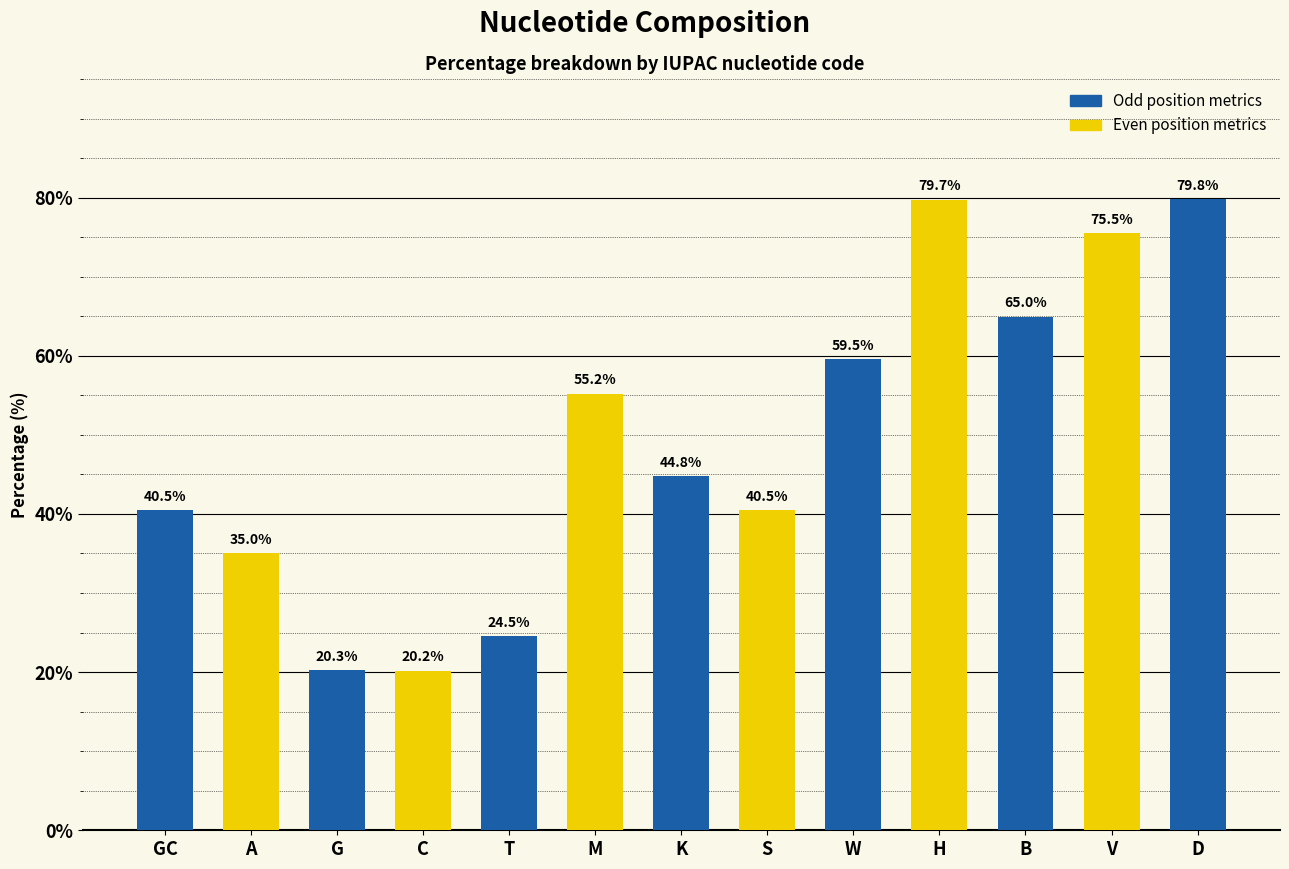

What is the average value?

49.3